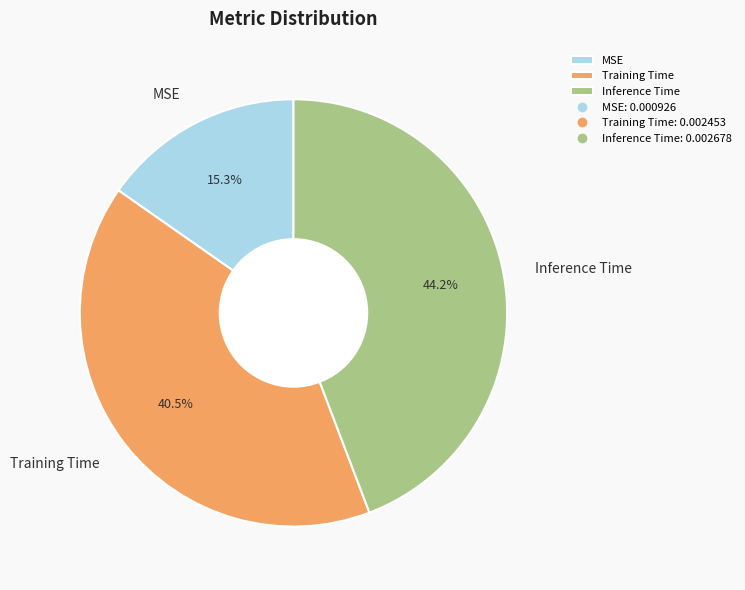

Does Inference Time represent more than half of the total?

No